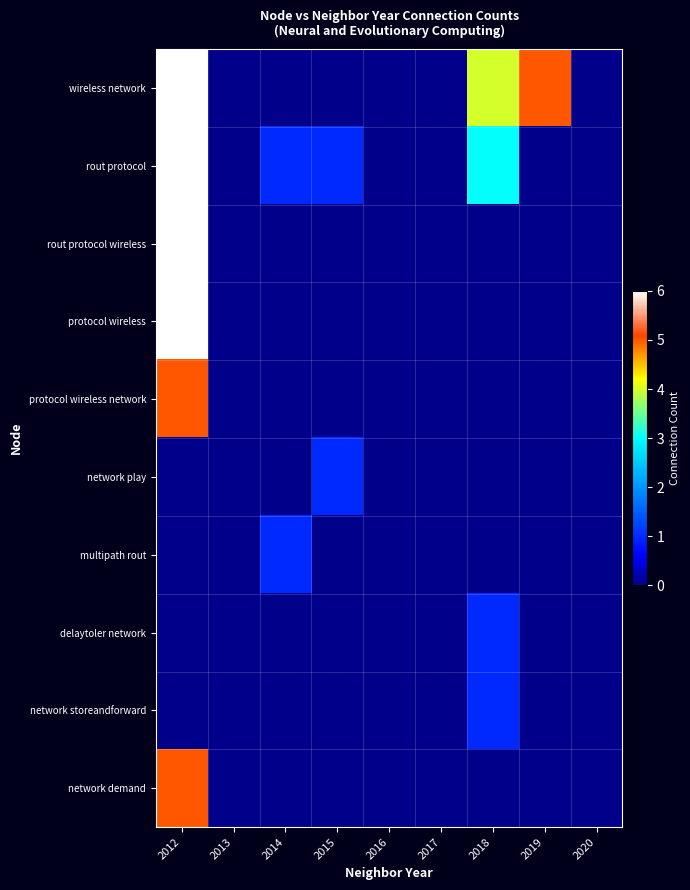

Which series has the widest spread of values?

wireless network